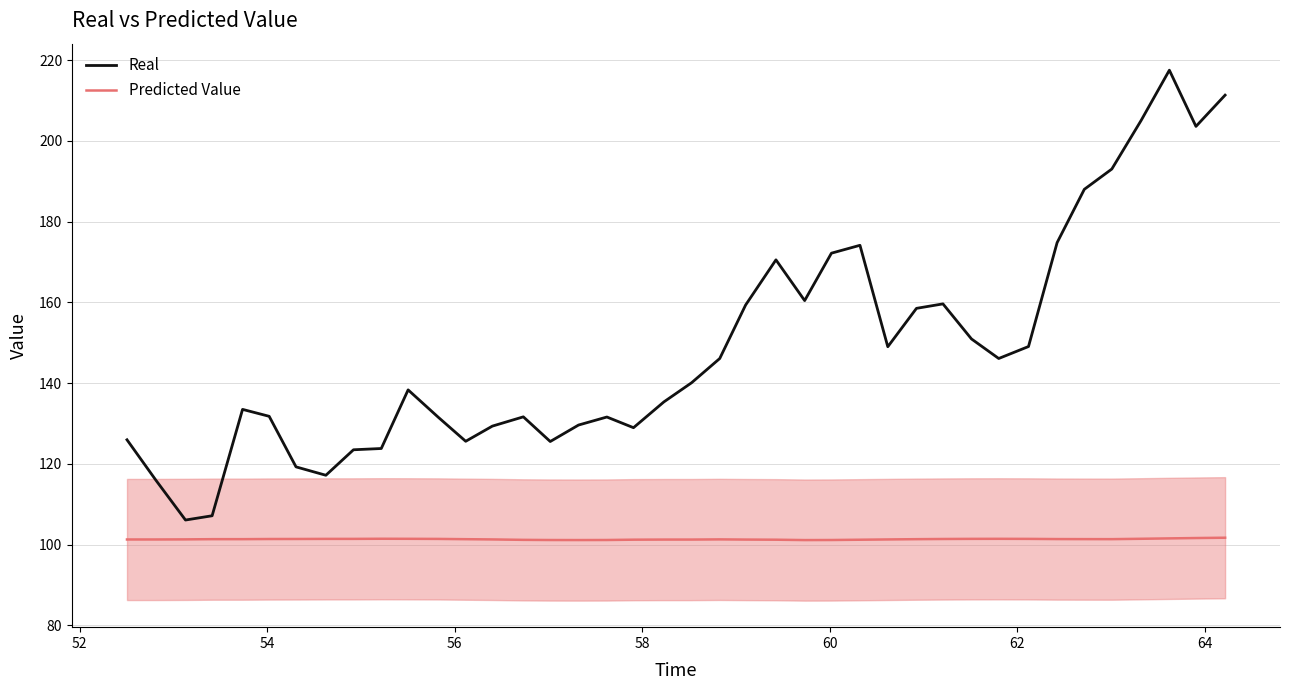

Which series has the largest total across all categories?

Real